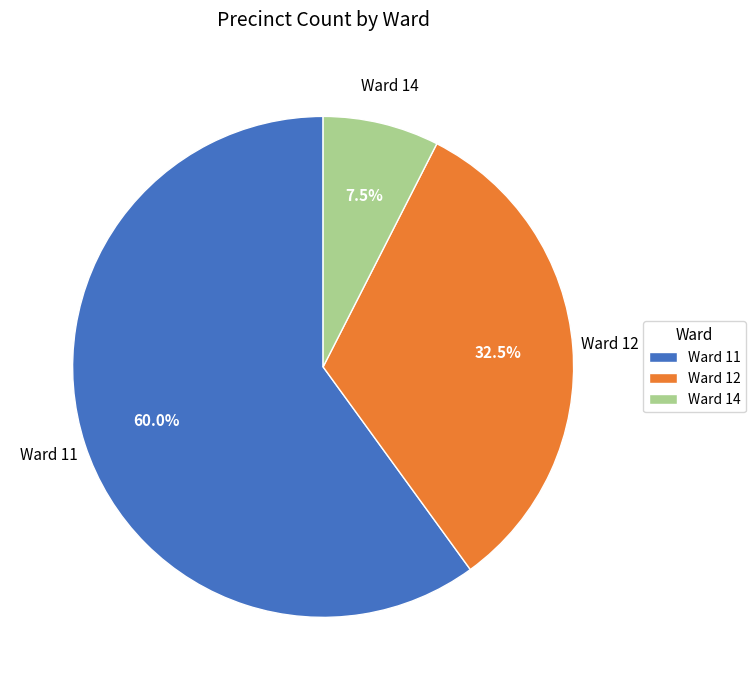

How many segments does this pie chart have?

3